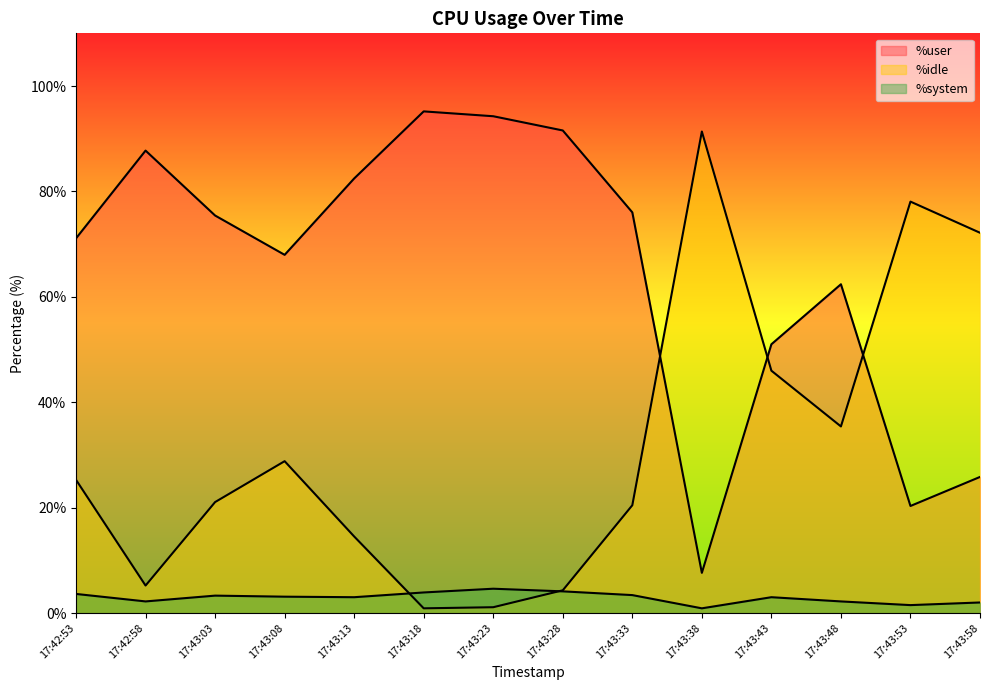

What is the spread (max minus min) of values at 17:42:58?

85.5